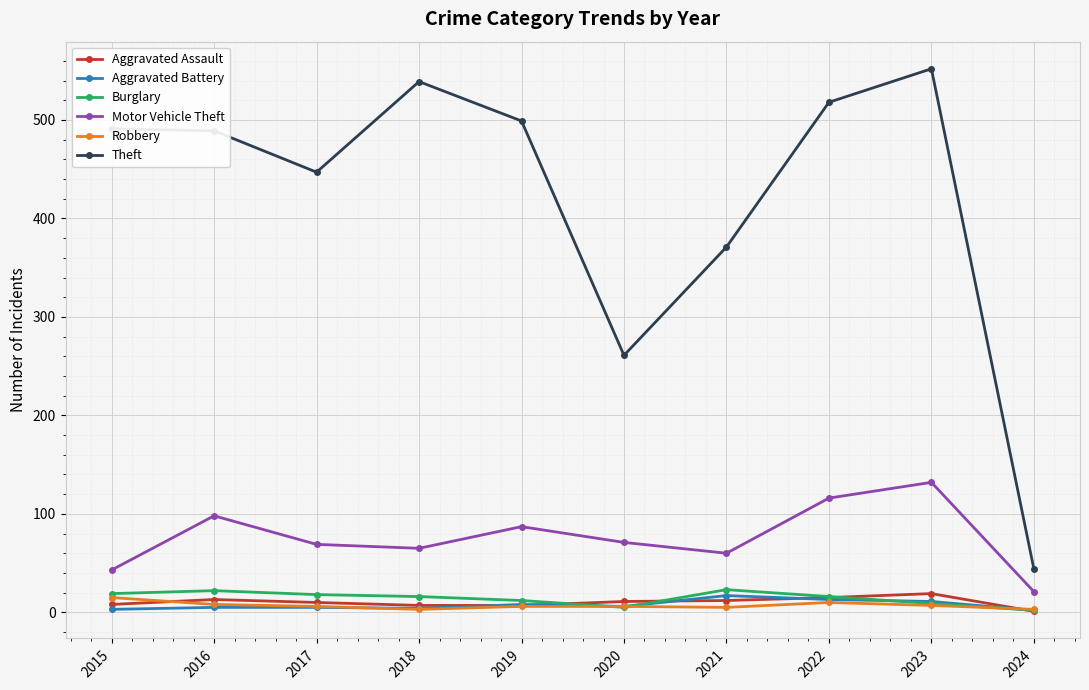

Count the number of data series in this chart.

6